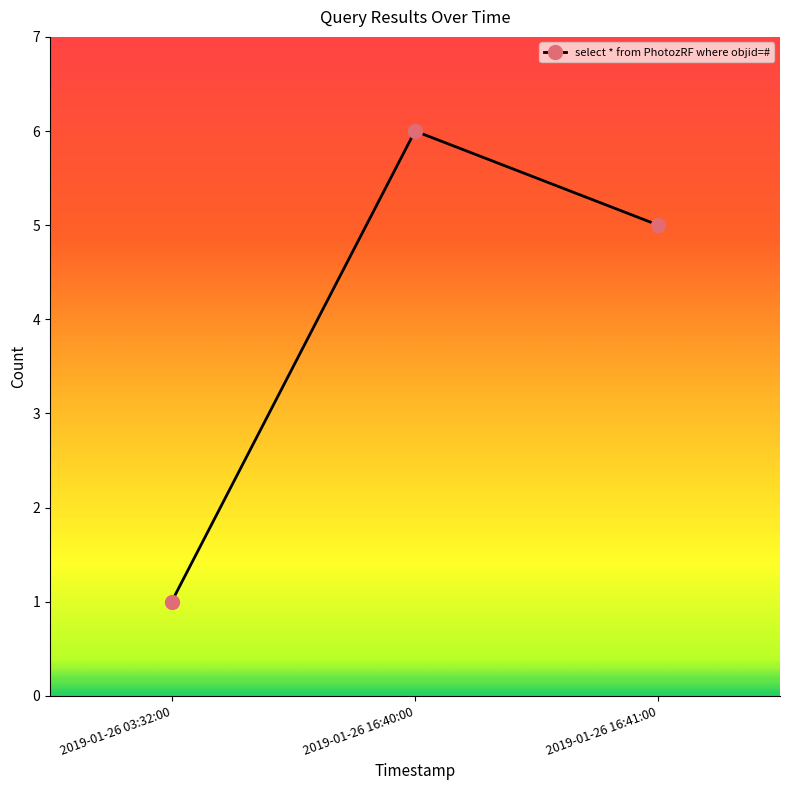

What is the minimum value shown in the chart?

1